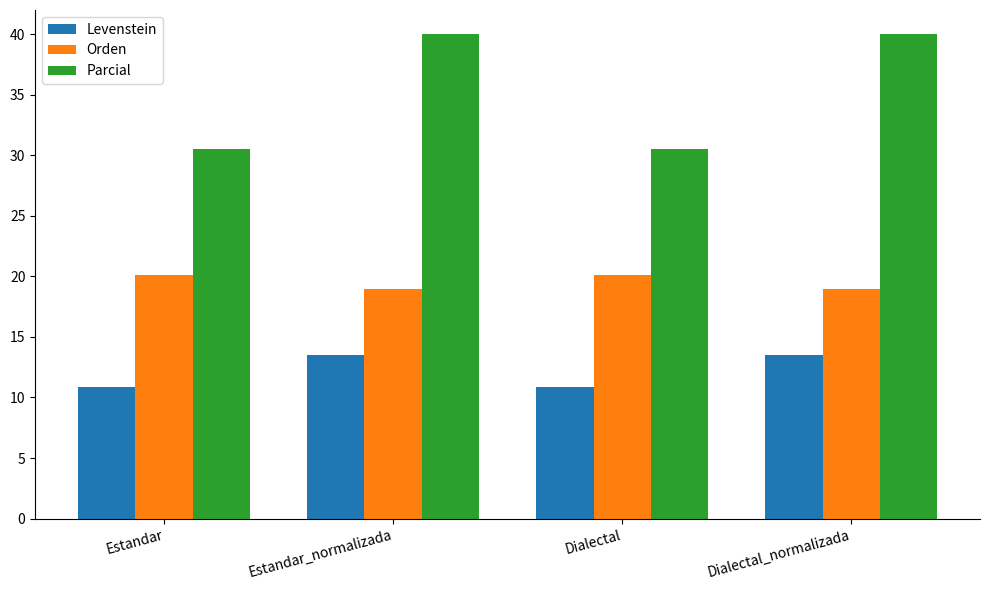

How many groups of bars are there?

4